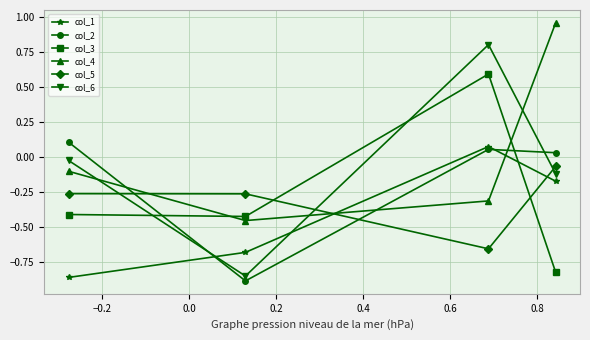

How many col_3 values are between 0 and 1?

1